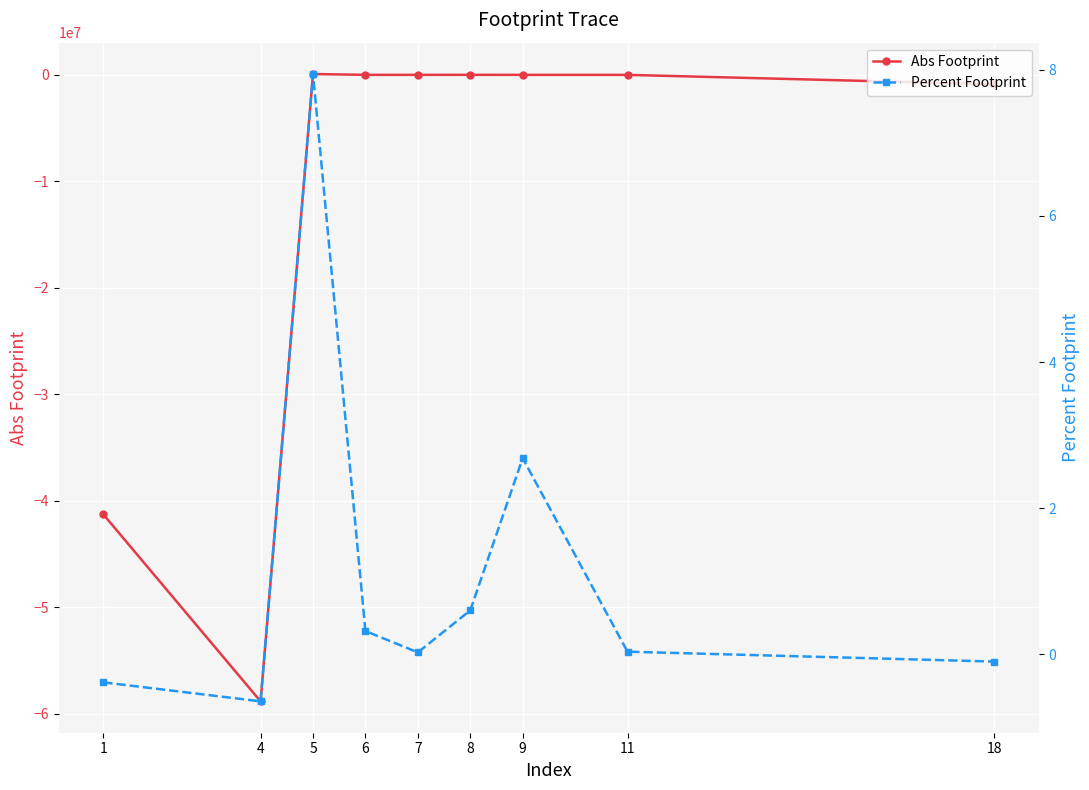

The Percent Footprint series shows 0.0 at 7. True or false?

True